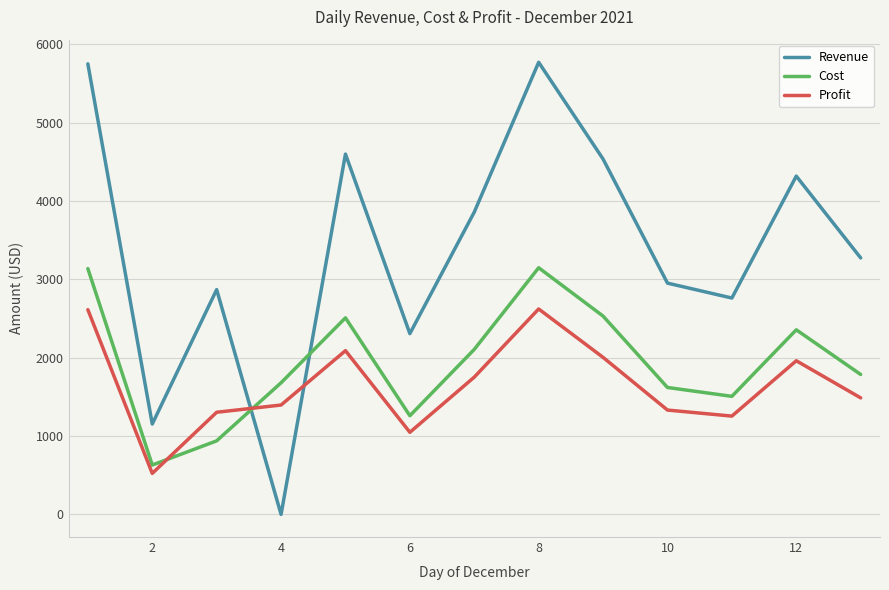

Which series has the largest total across all categories?

Revenue